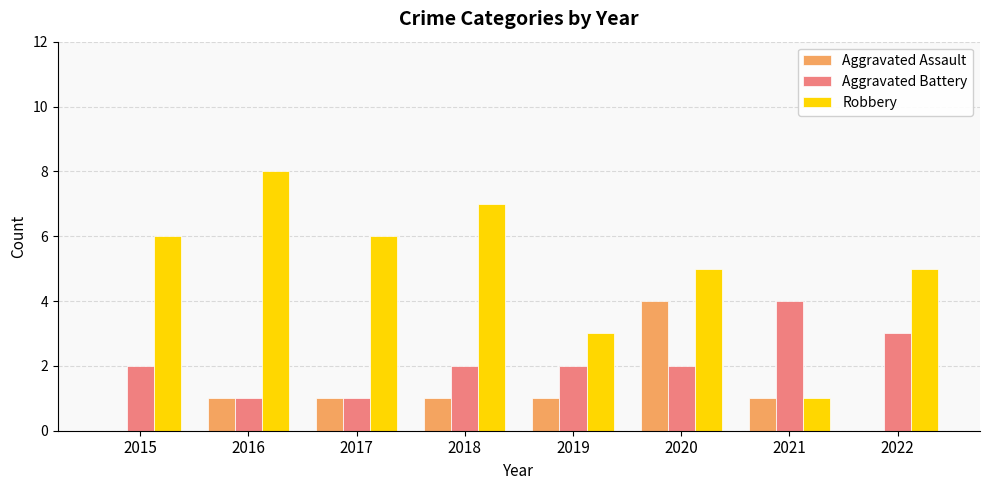

Which series changed the most between 2017 and 2021?

Robbery